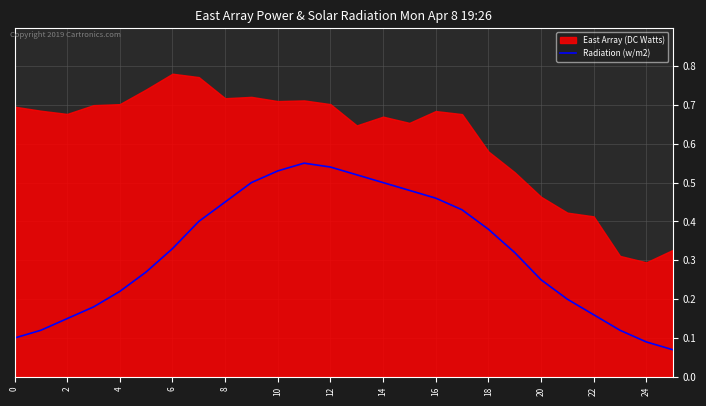

The chart shows a value of 0.1 at 24. True or false?

True